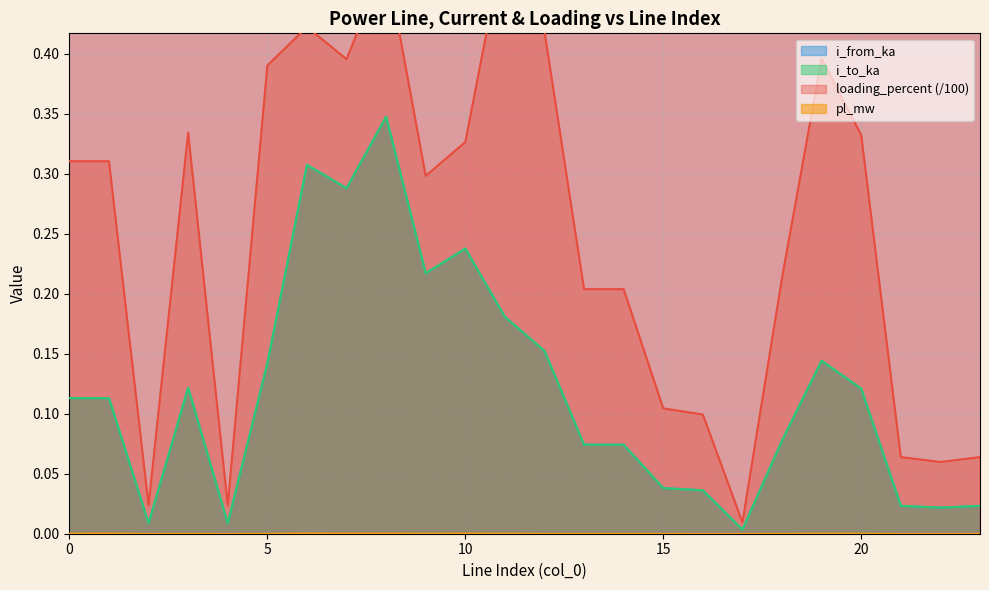

Which series changed the most between 9 and 17?

loading_percent